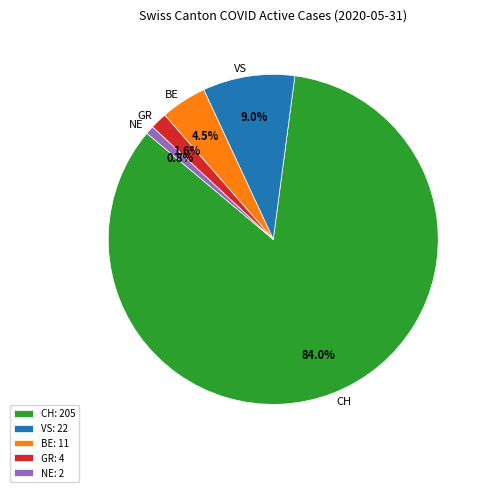

Do NE and VS together represent more than half of the pie?

No